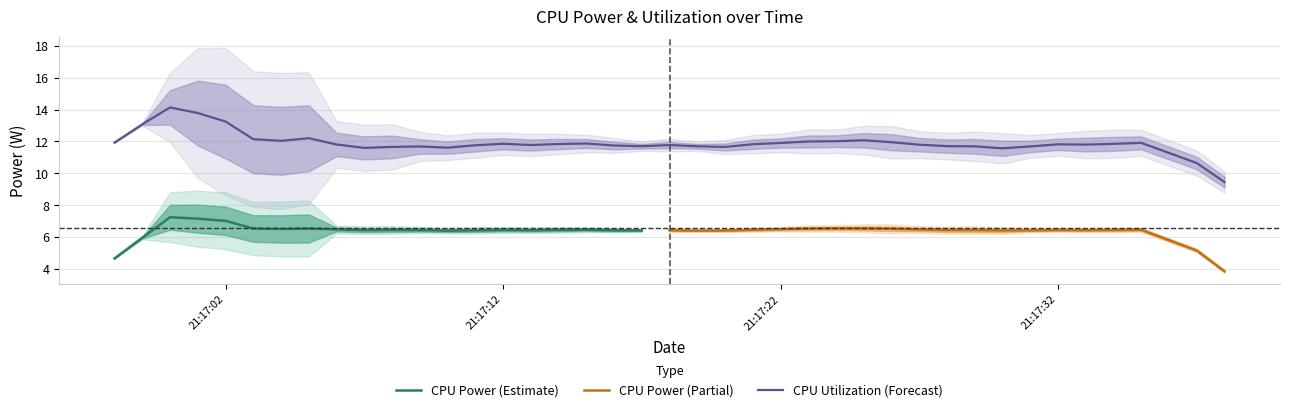

What position from the left is 2025-03-21 21:17:19?

22